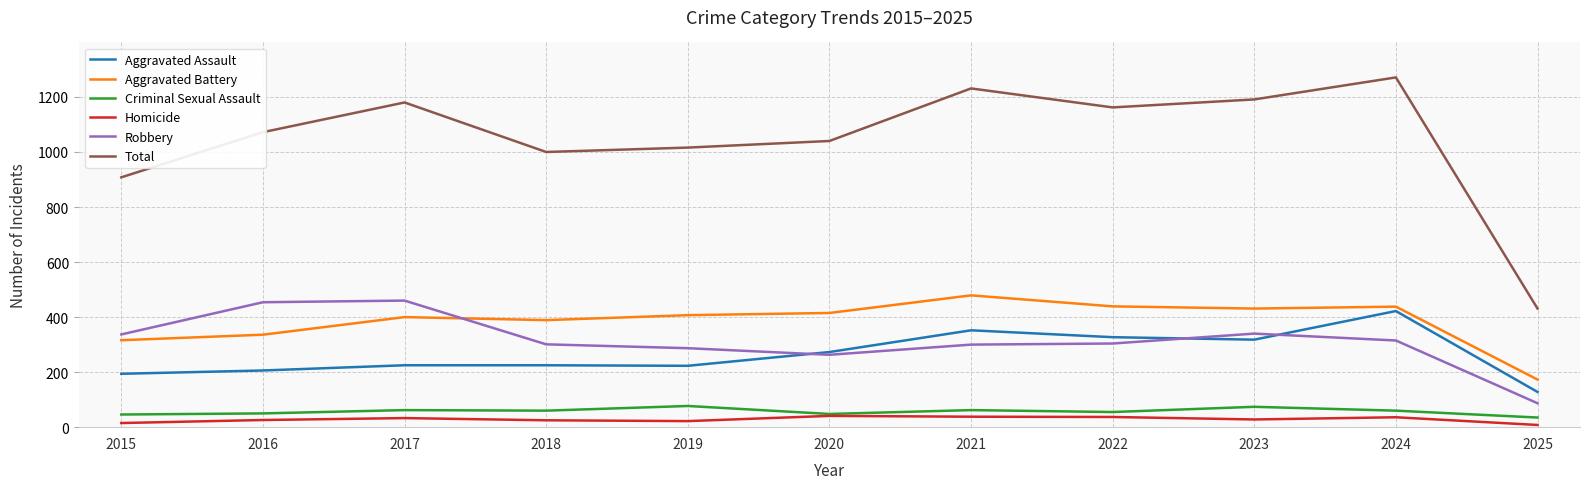

Is the value of Aggravated Battery at 2016 greater than the value of Homicide at 2018?

Yes